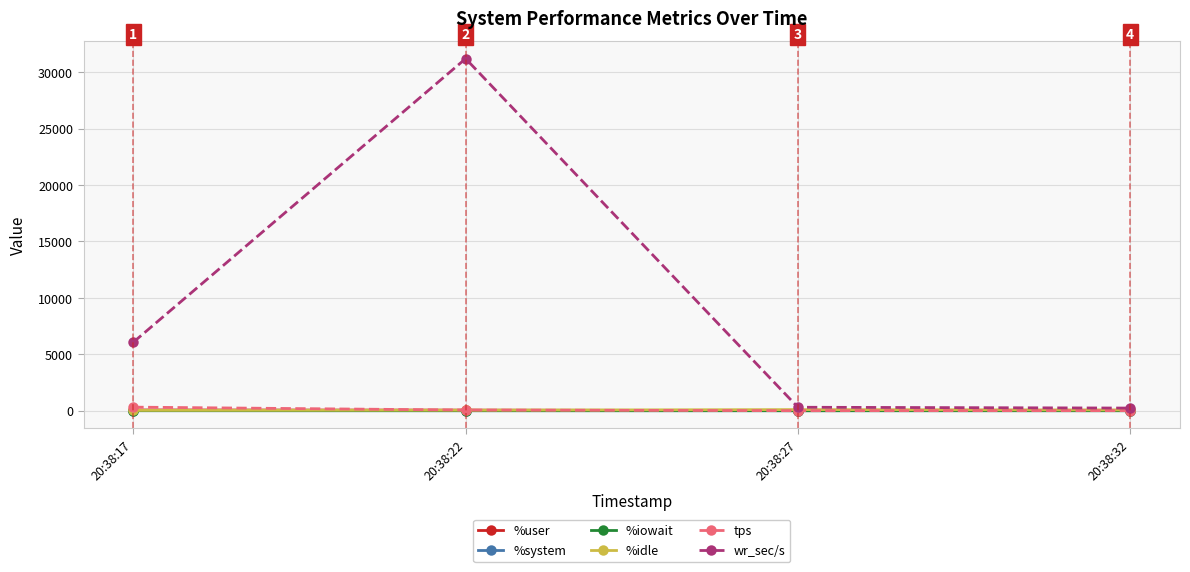

After their last crossing, which series has the higher values: %idle or %user?

%idle